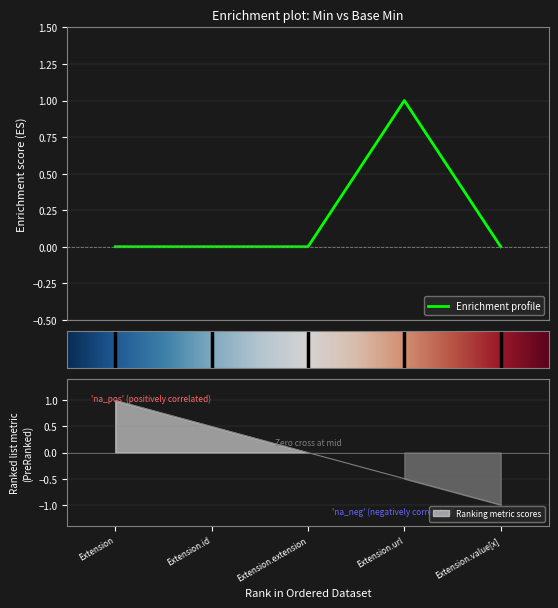

The value at Extension is 1. True or false?

False